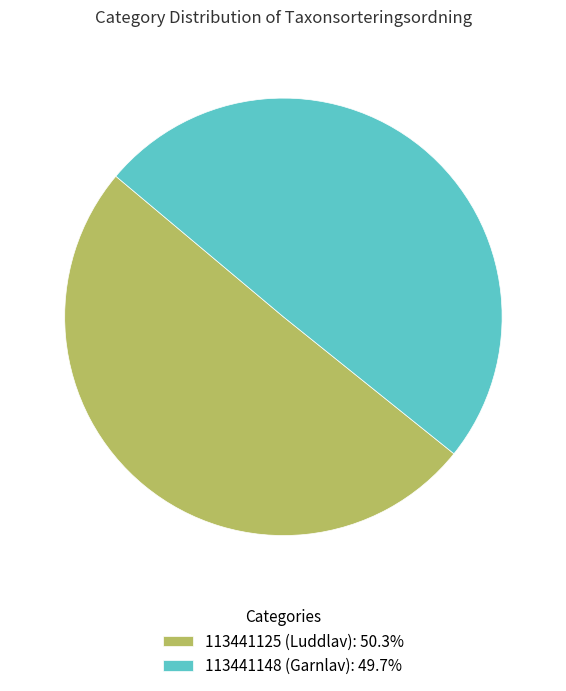

Count the number of slices in the pie.

2